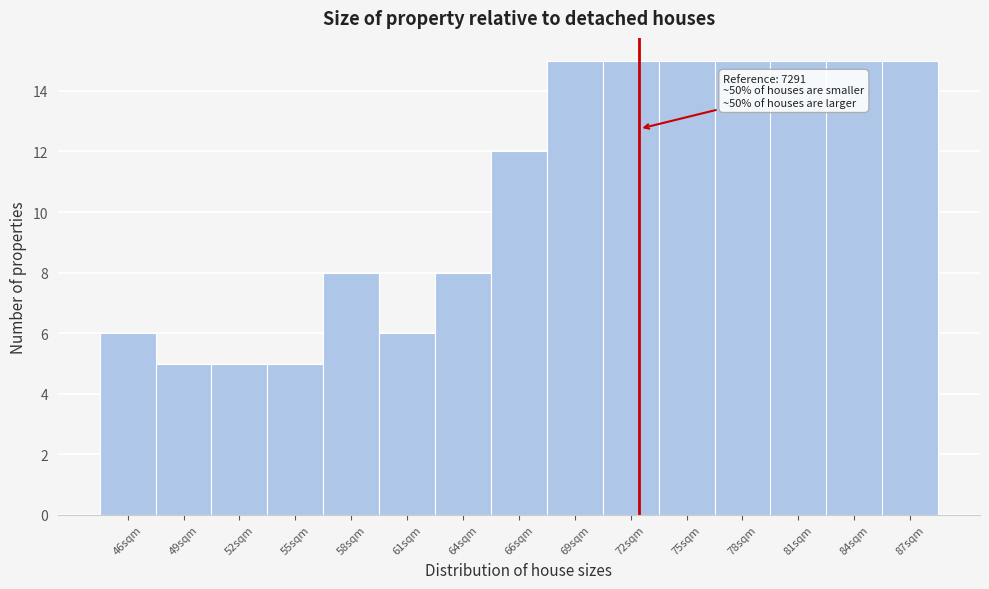

Reading right to left, transcribe all the data shown in this chart.

15	15	15	15	15	15	15	12	8	6	8	5	5	5	6